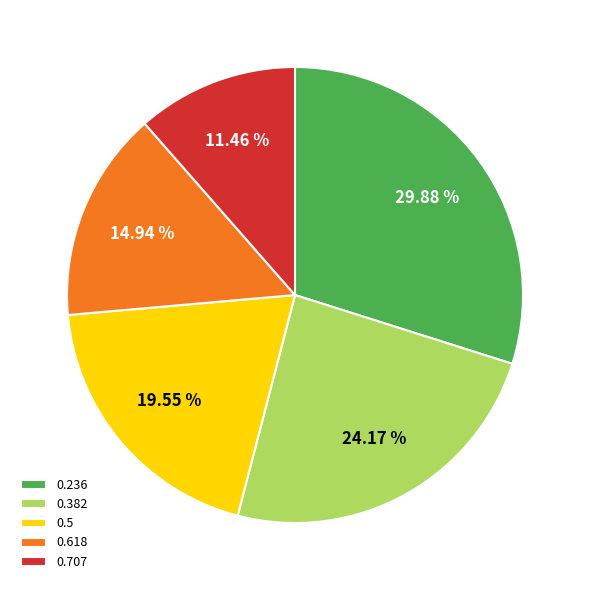

Is 0.5 the majority of the pie?

No